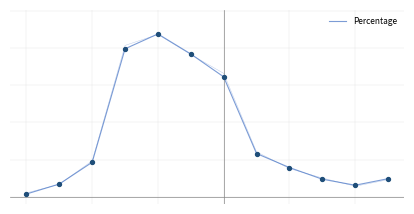

Between 8 and 6, which is larger?

6